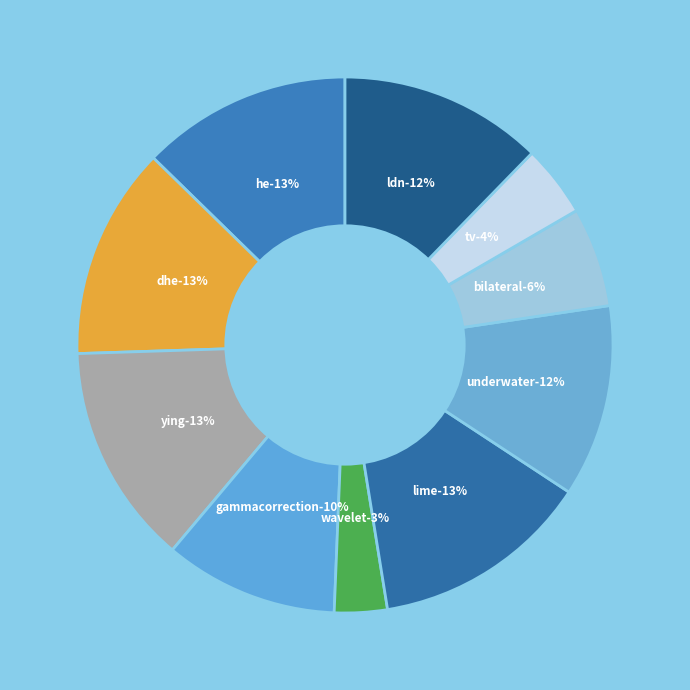

To the nearest percent, what portion does dhe represent?

13%